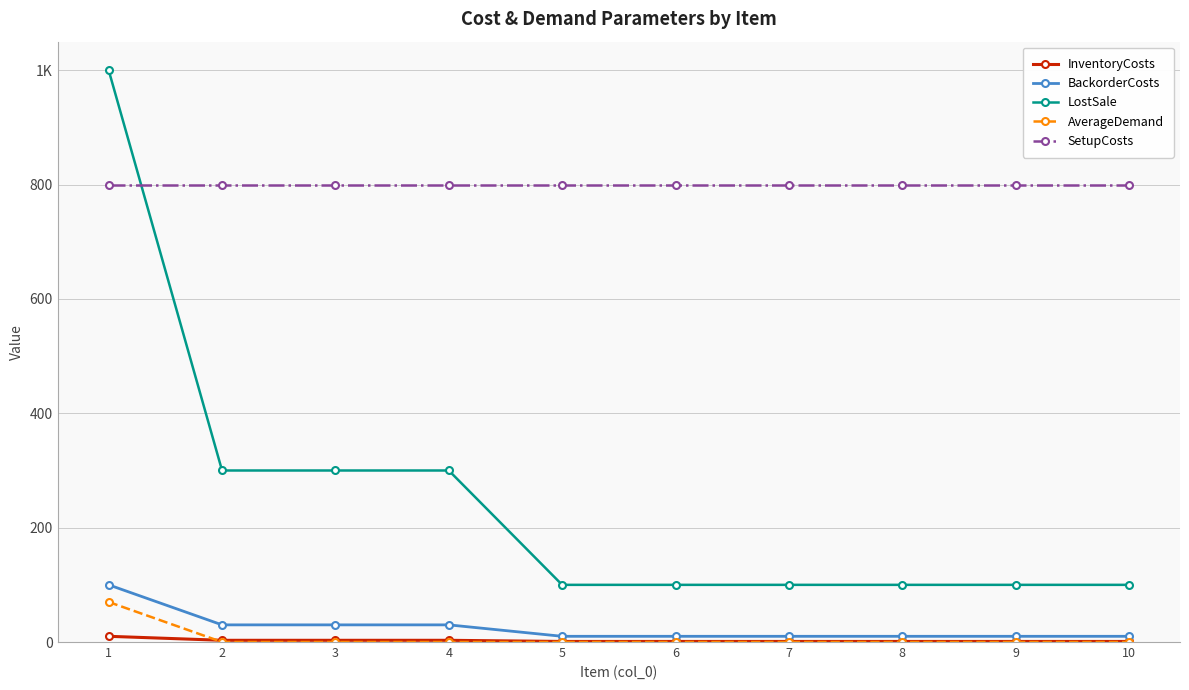

Which label corresponds to the largest value in the chart?

1